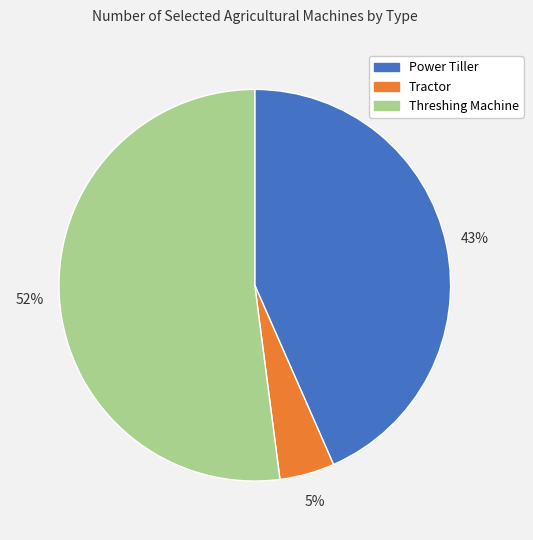

Is there any slice that represents more than half of the pie?

Yes